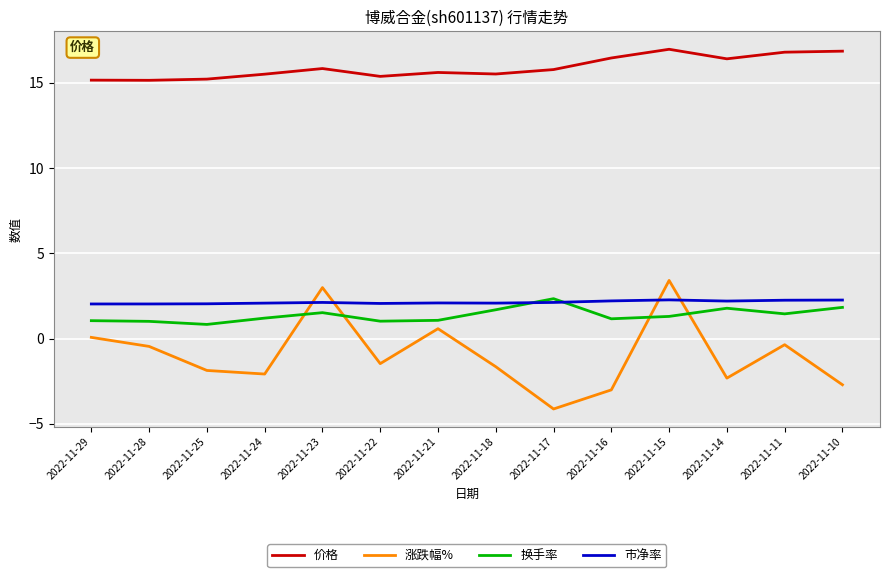

Is it true that 市净率 equals 2.0 at 2022-11-25?

True